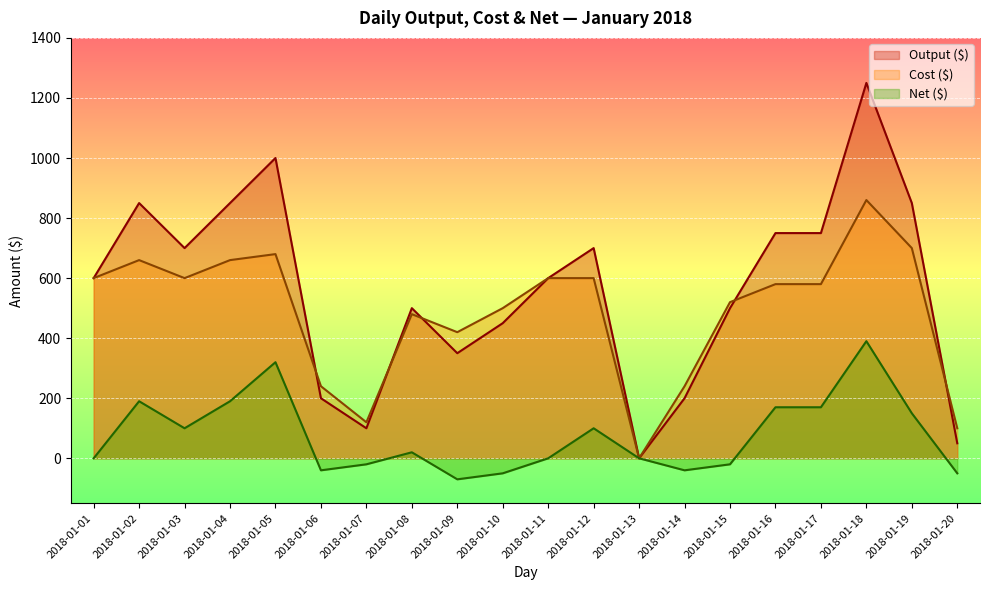

Is the value of Cost ($) at 2018-01-12 greater than the value of Net ($) at 2018-01-18?

Yes